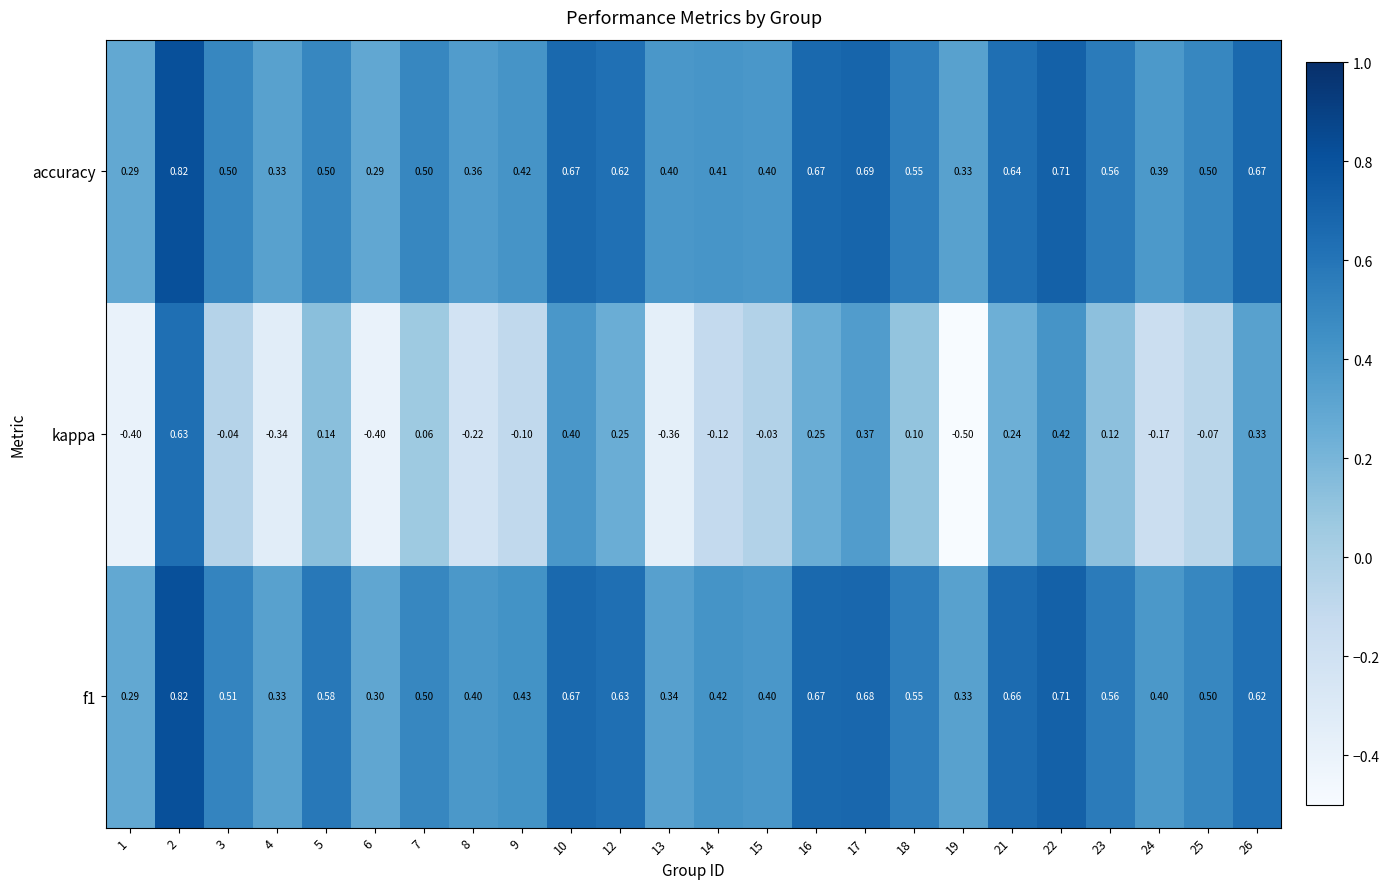

Is the value of kappa at 26 greater than the value of accuracy at 13?

No